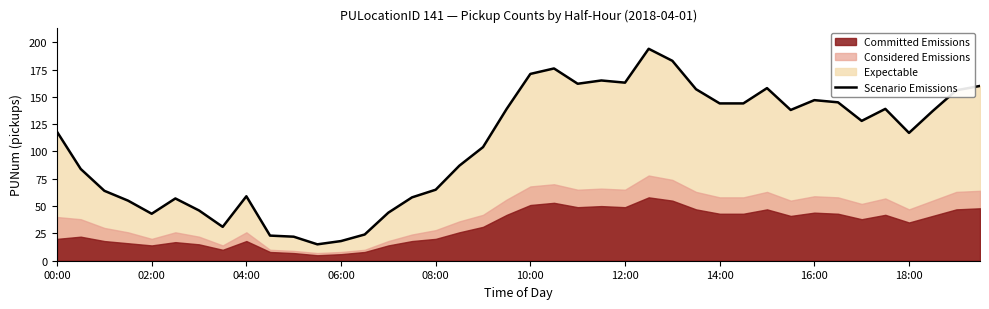

Is it true that the value at 29 is 144?

True